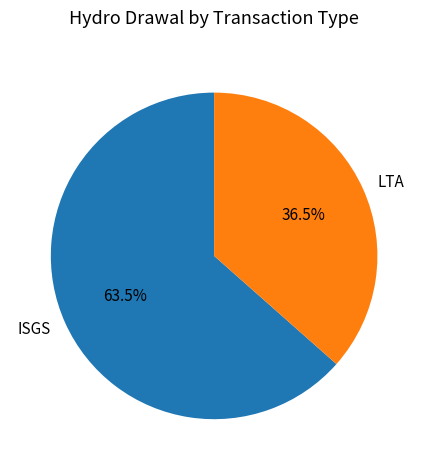

Is LTA the majority of the pie?

No